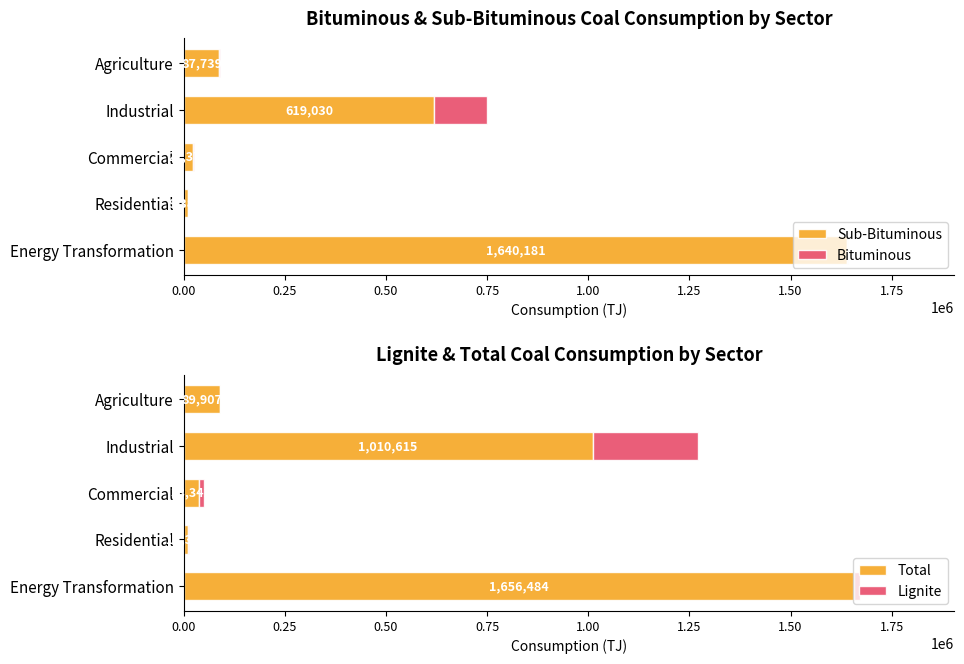

The Total series shows 1010615.3 at Industrial. True or false?

True